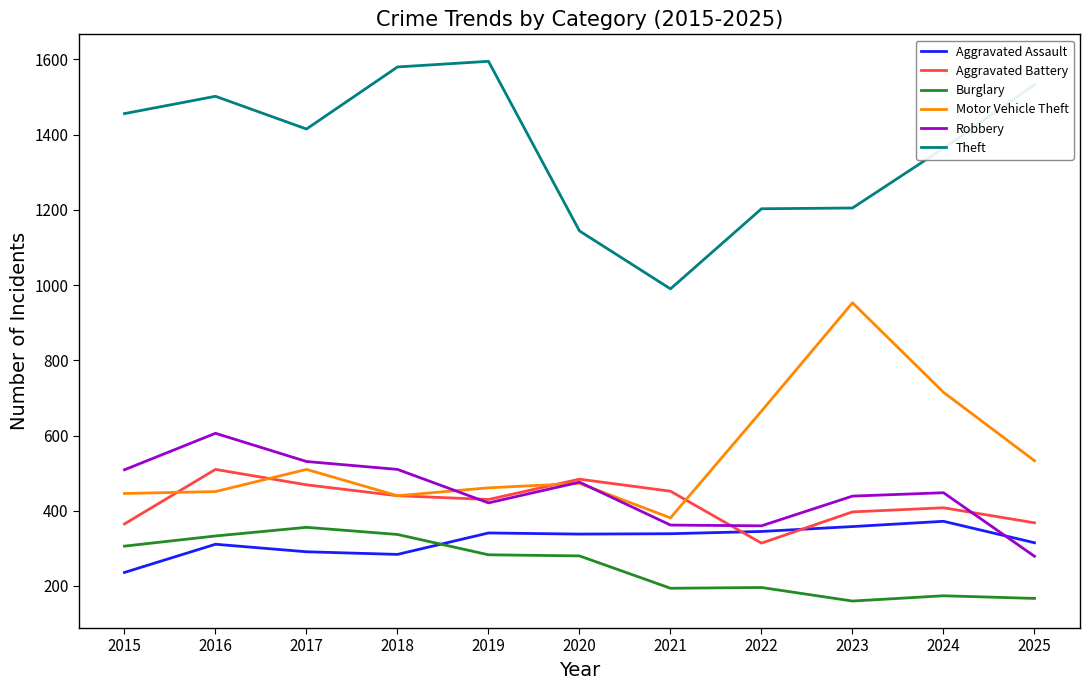

What are all the series names shown in the legend?

Aggravated Assault, Aggravated Battery, Burglary, Motor Vehicle Theft, Robbery, Theft